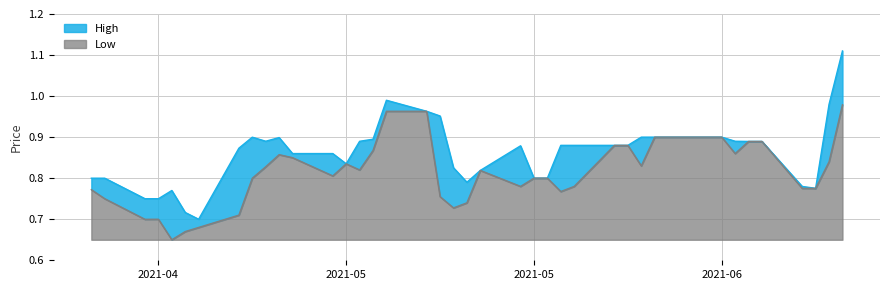

What is the difference between the second highest and second lowest values in the Low series?

0.3